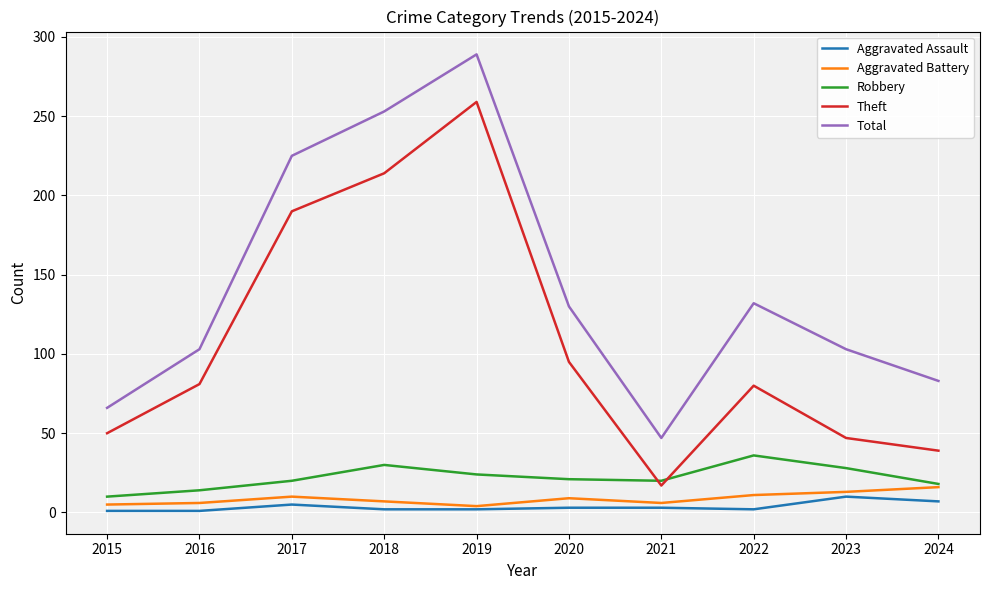

True or false: Robbery and Aggravated Assault cross at least once.

False